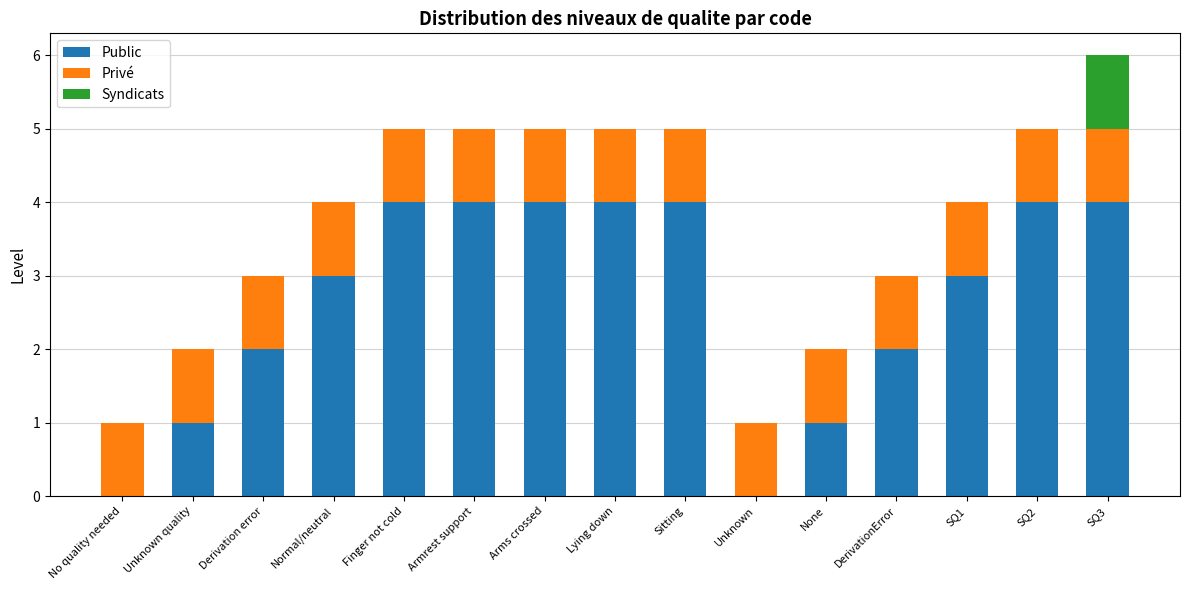

Does the chart contain stacked bars?

Yes